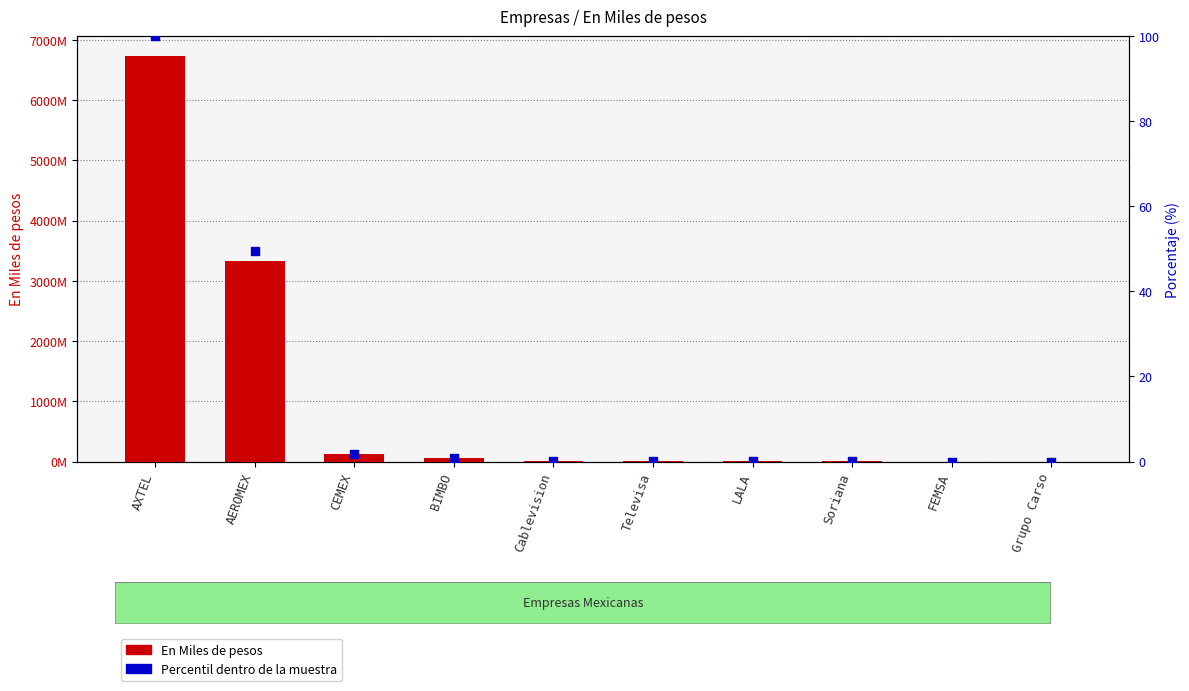

At how many categories does at least one series exceed 5547146659?

1